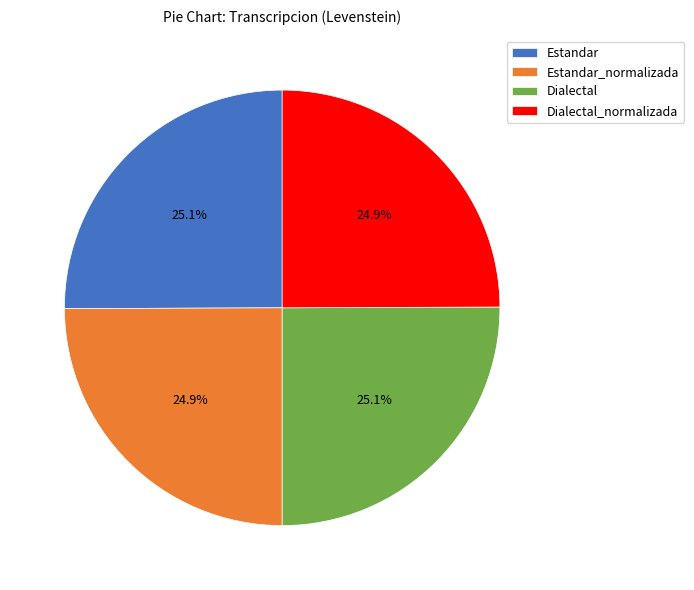

What percentage is the Dialectal slice, to the nearest percent?

25%